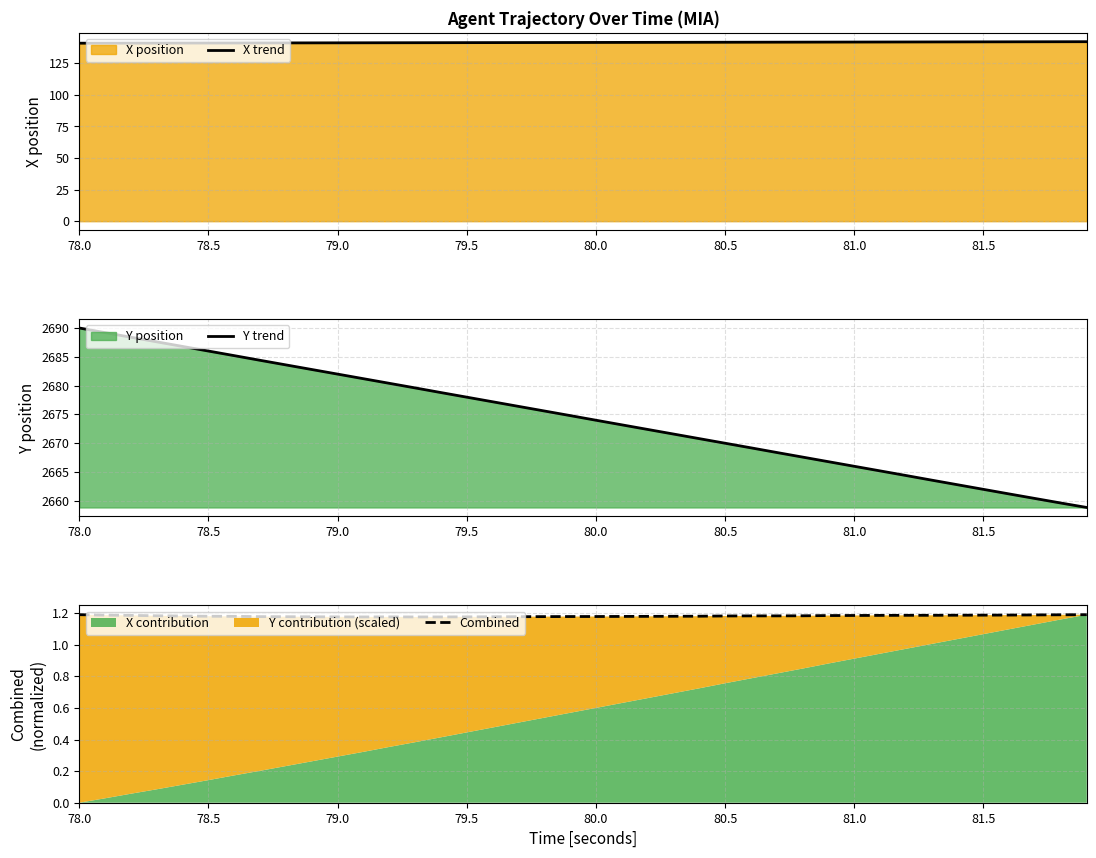

How many lines are shown in the chart?

3